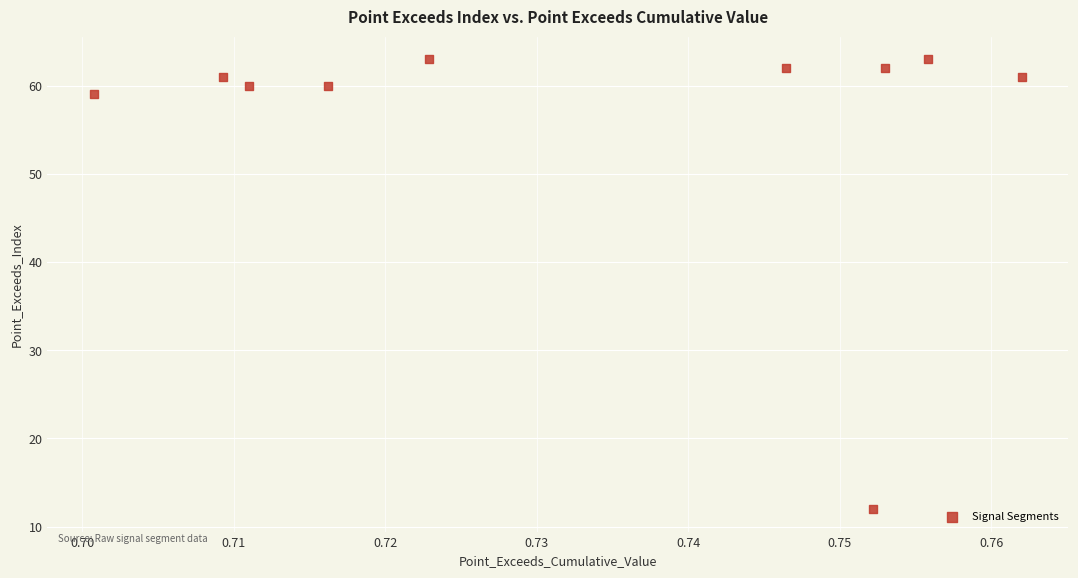

What Y value in the scatter plot is closest to 37?

59